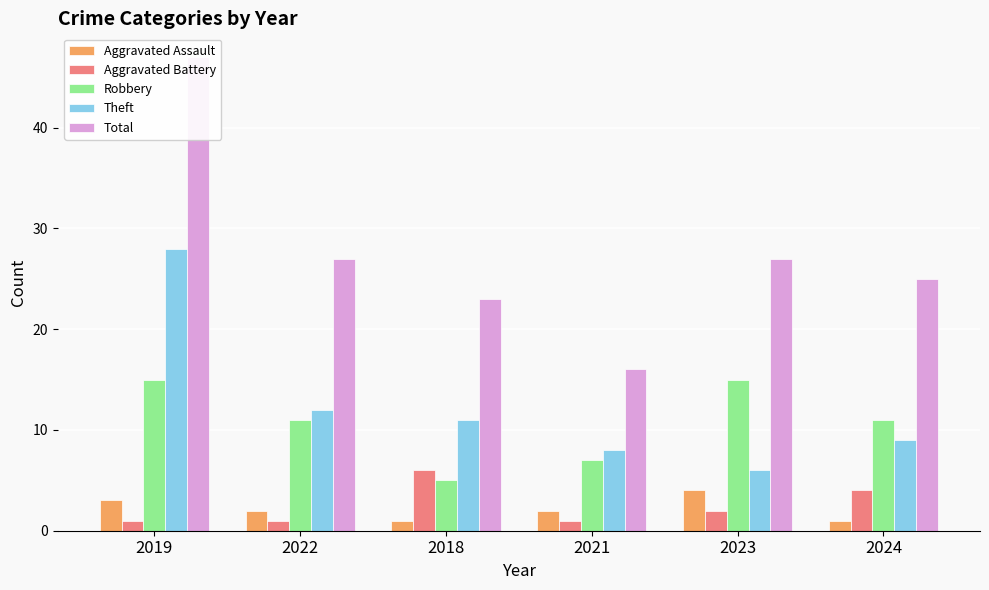

The value of Theft at 2022 is 7. True or false?

False